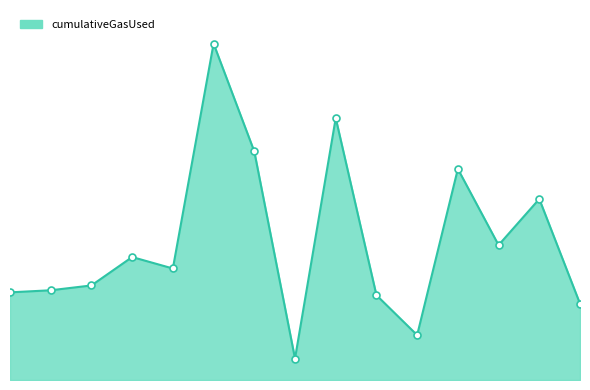

Does the chart have visible grid lines?

No